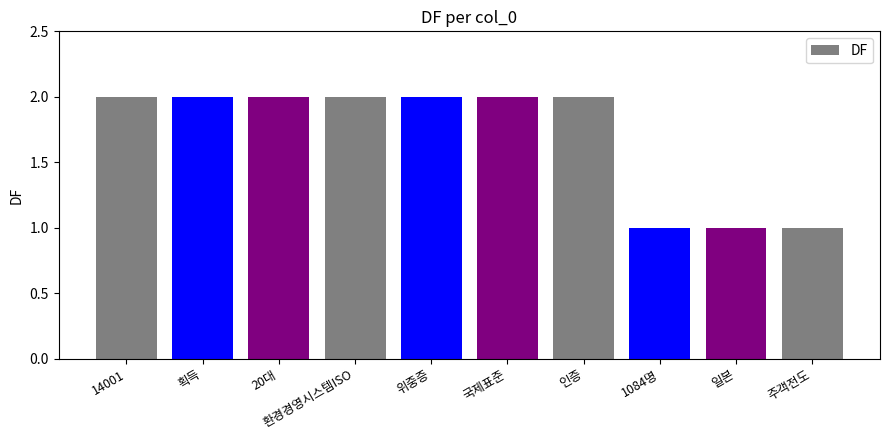

What is the difference between the second highest and minimum values?

1